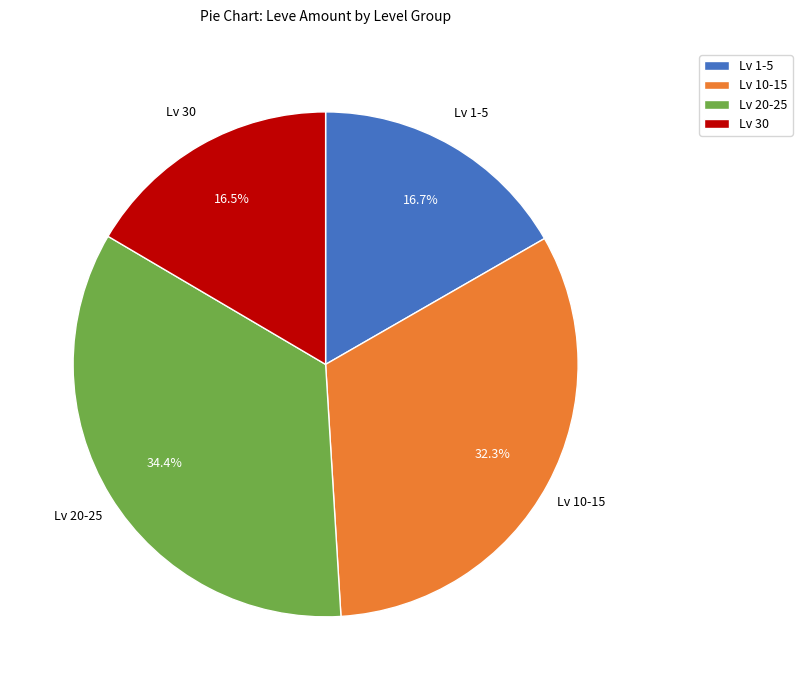

Does any single category account for the majority?

No